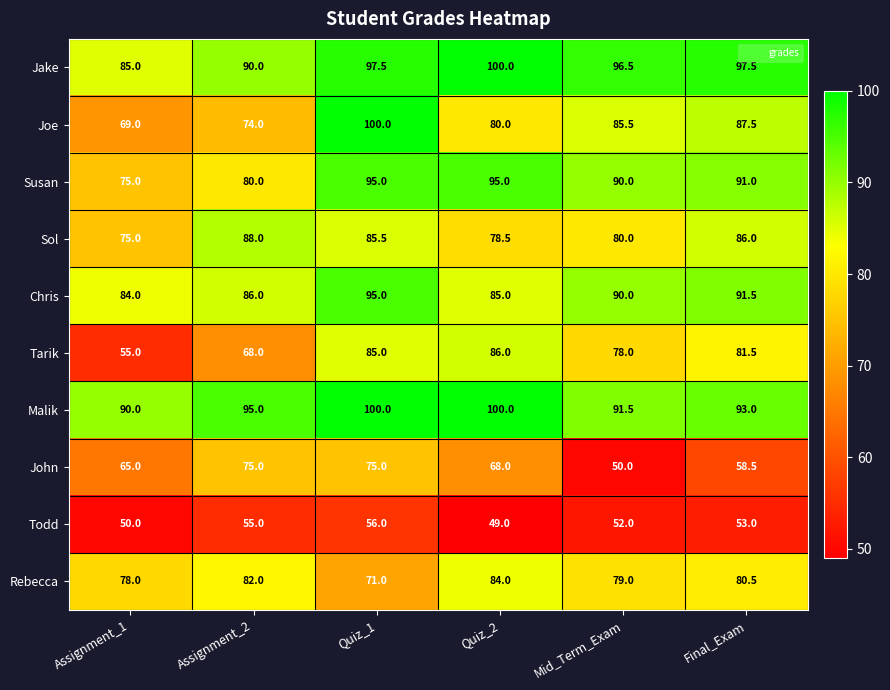

What is the sum of the Chris values at Assignment_1 and Quiz_2?

169.0